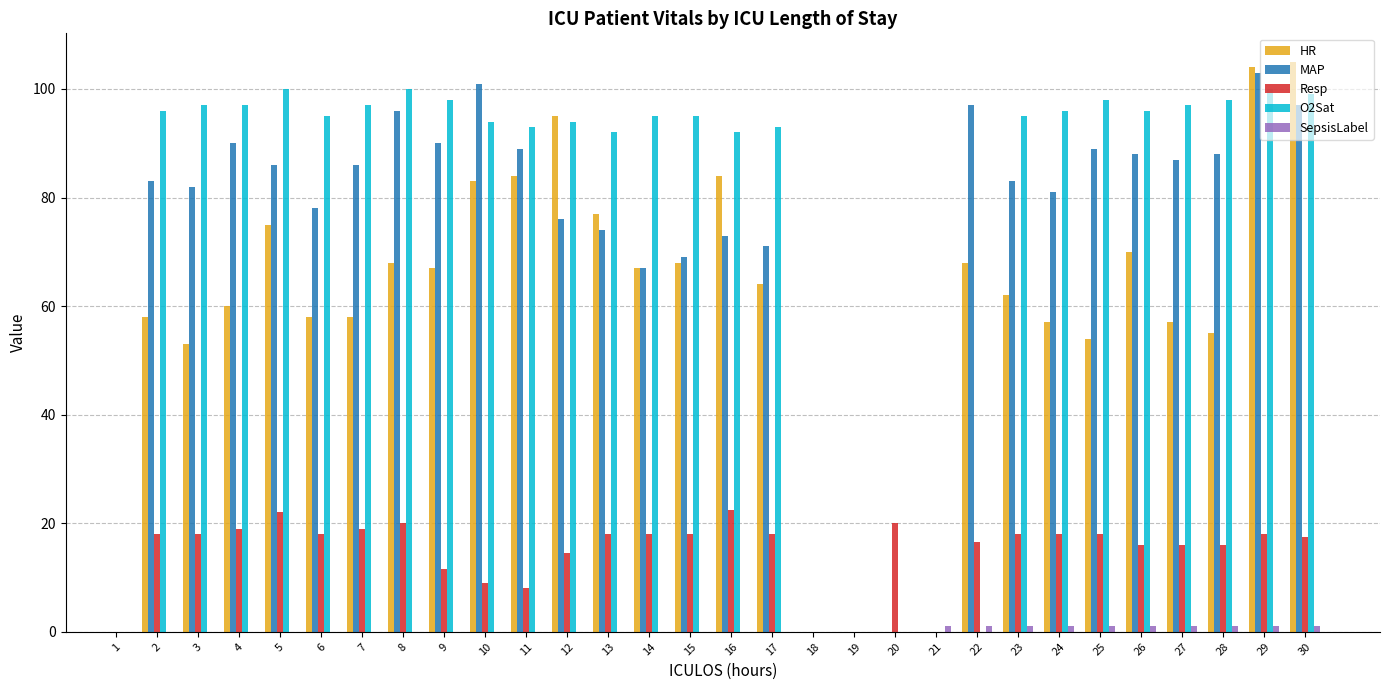

Which series changed the most between 16 and 24?

HR